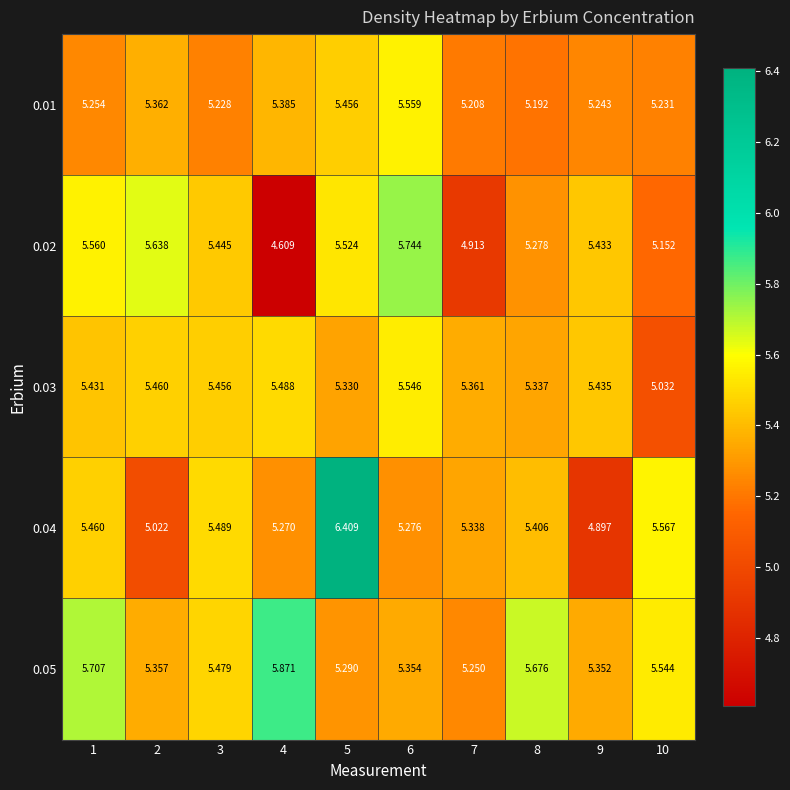

Is the value of 0.01 at 9 greater than the value of 0.03 at 7?

No